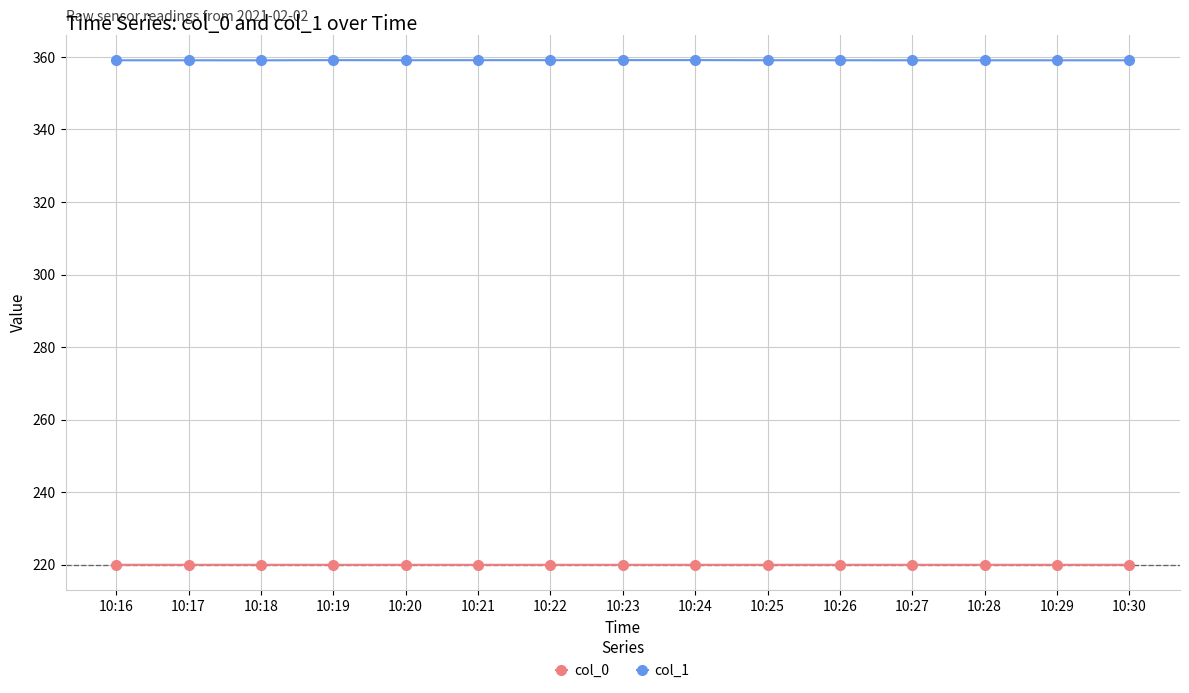

True or false: col_1 has more than 0 interior local peaks.

True